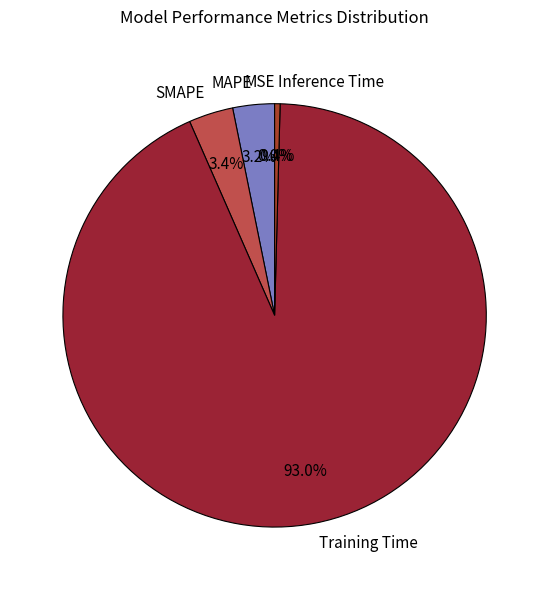

What is the largest slice in the pie chart?

Training Time